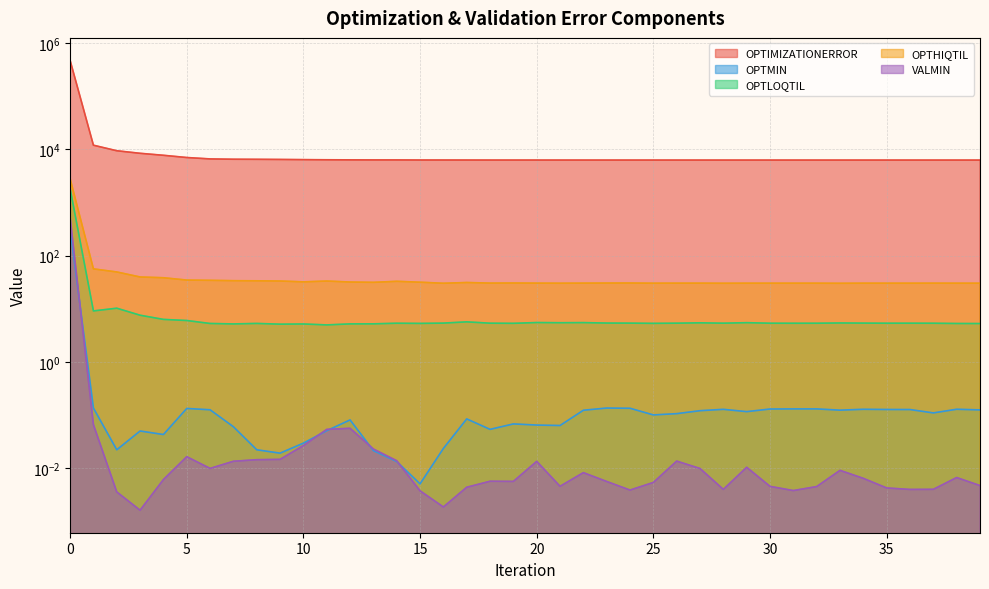

What is the sum of the OPTMIN values at 2 and 24?

0.2